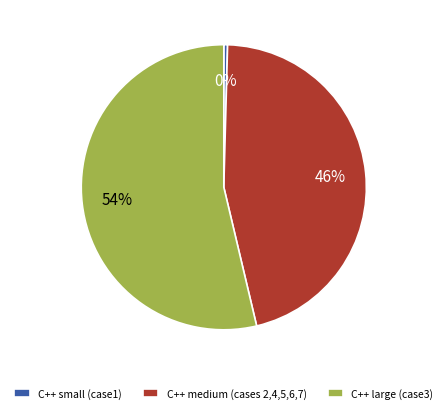

Which has a higher value, C++ large (case3) or C++ medium (cases 2,4,5,6,7)?

C++ large (case3)